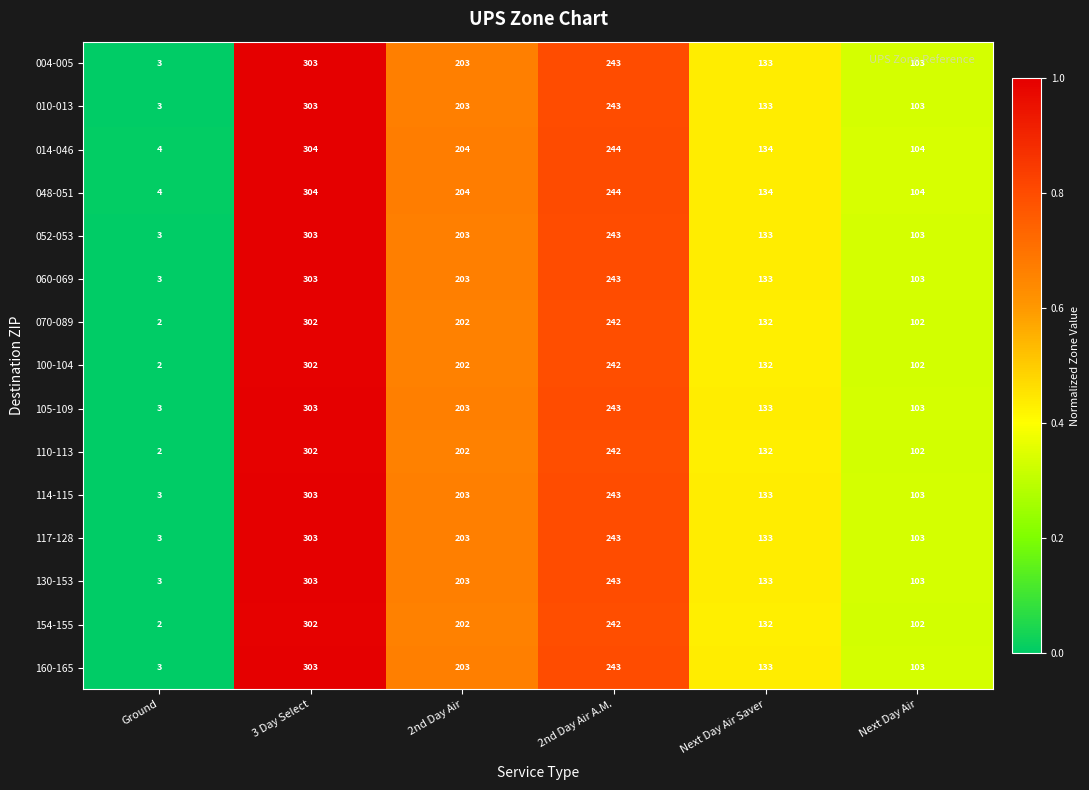

The 052-053 series shows 59 at Next Day Air Saver. True or false?

False